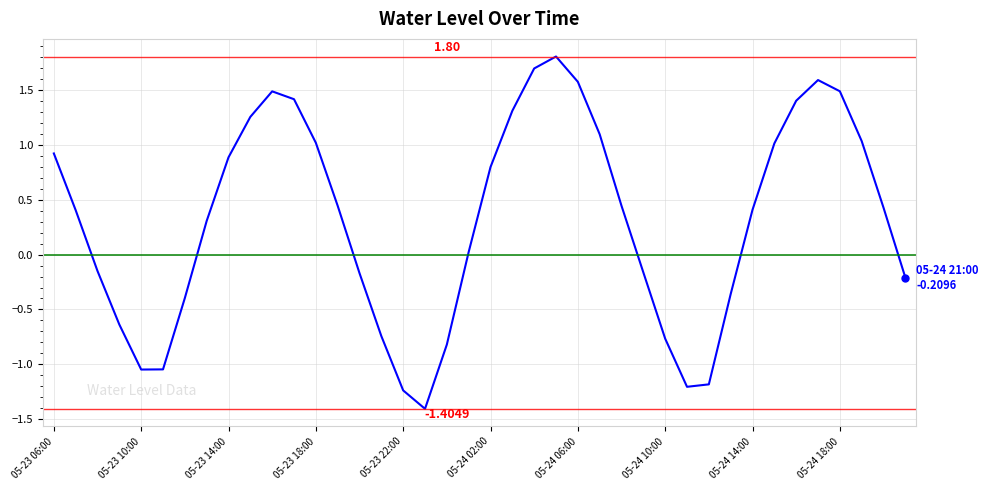

What is the difference between the maximum and minimum values?

3.2